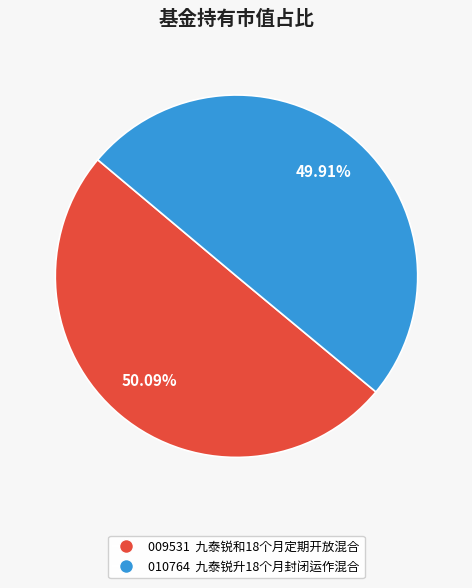

Is there a majority slice in this chart?

Yes